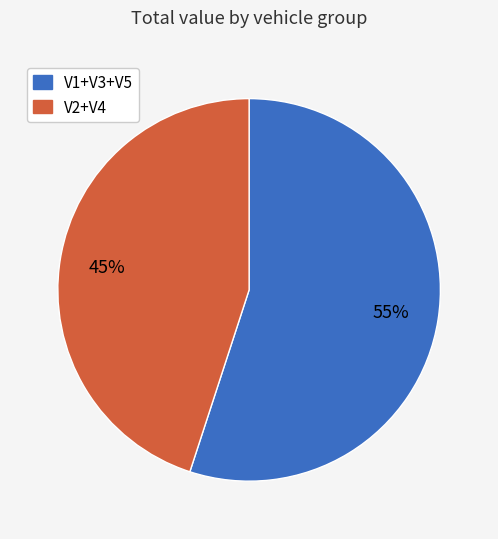

Is there any slice that represents more than half of the pie?

Yes